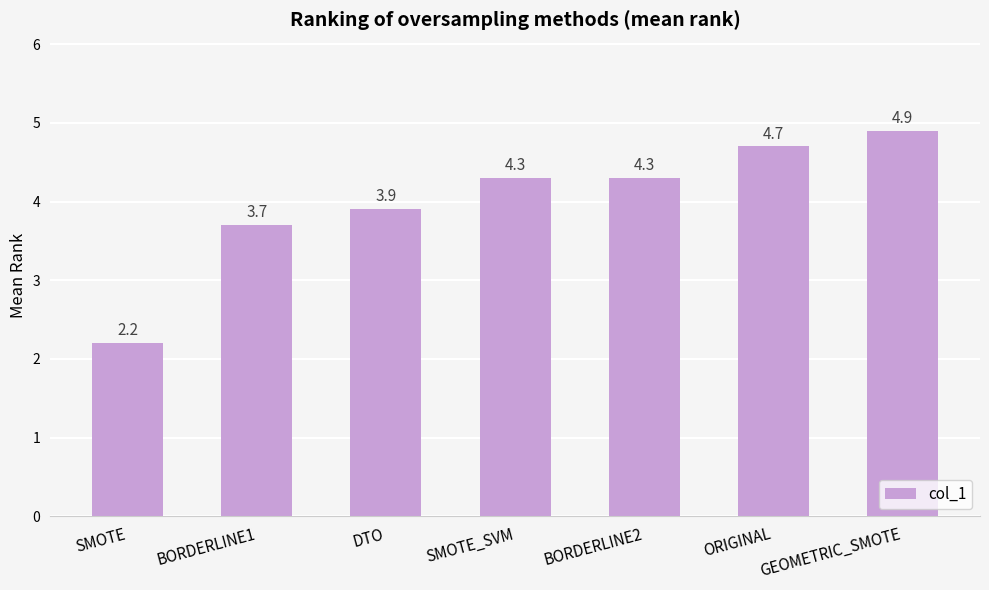

Are the bars grouped side by side (vs. stacked)?

No